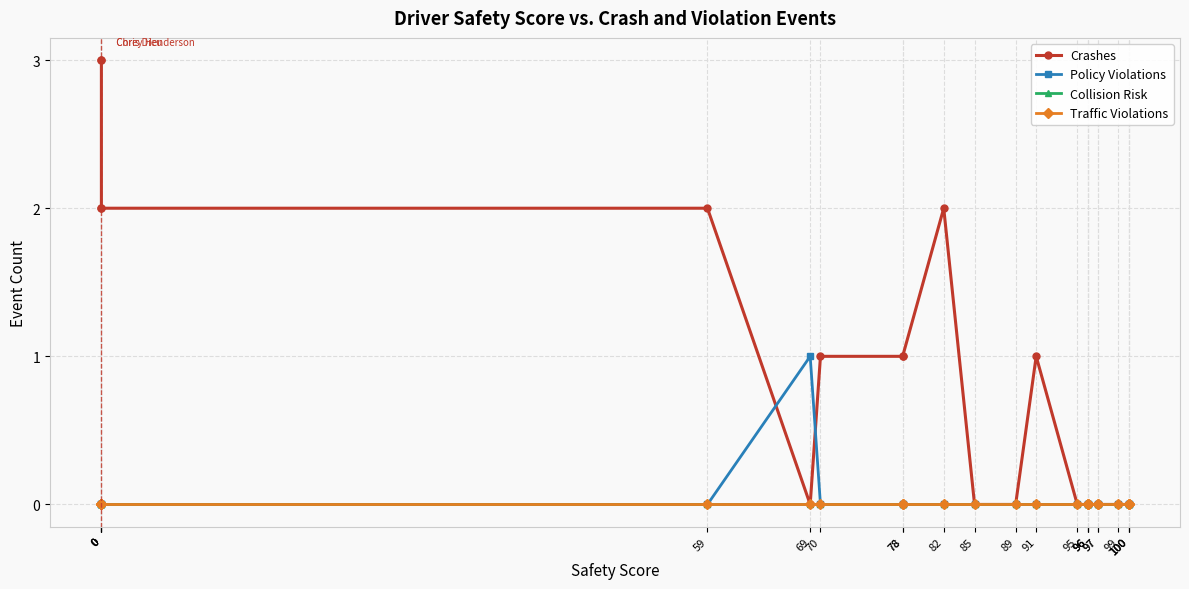

True or false: Collision Risk has more than 0 points higher than both neighbors.

False